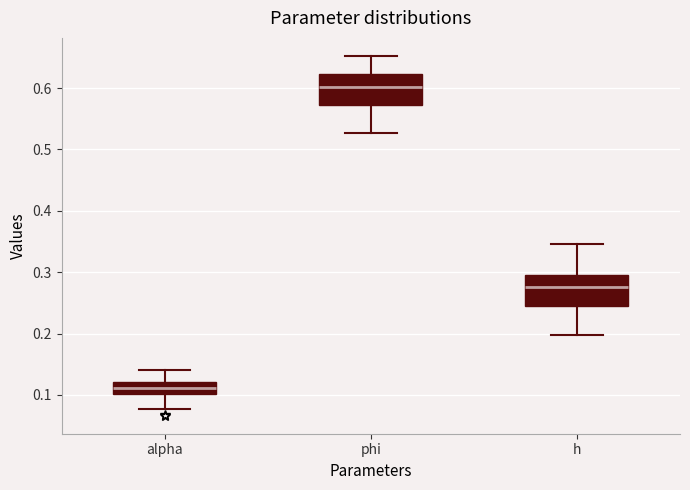

Reading left to right, transcribe this box plot: for each box, give where its median line is, the range the box spans, and where its two whiskers end, as read against the y-axis. The values are not printed on the chart, so give them approximately, as read against the axis.

alpha: median 0.11, box 0.10 to 0.12, whiskers 0.08 to 0.14
phi: median 0.60, box 0.57 to 0.62, whiskers 0.53 to 0.65
h: median 0.28, box 0.24 to 0.30, whiskers 0.20 to 0.35